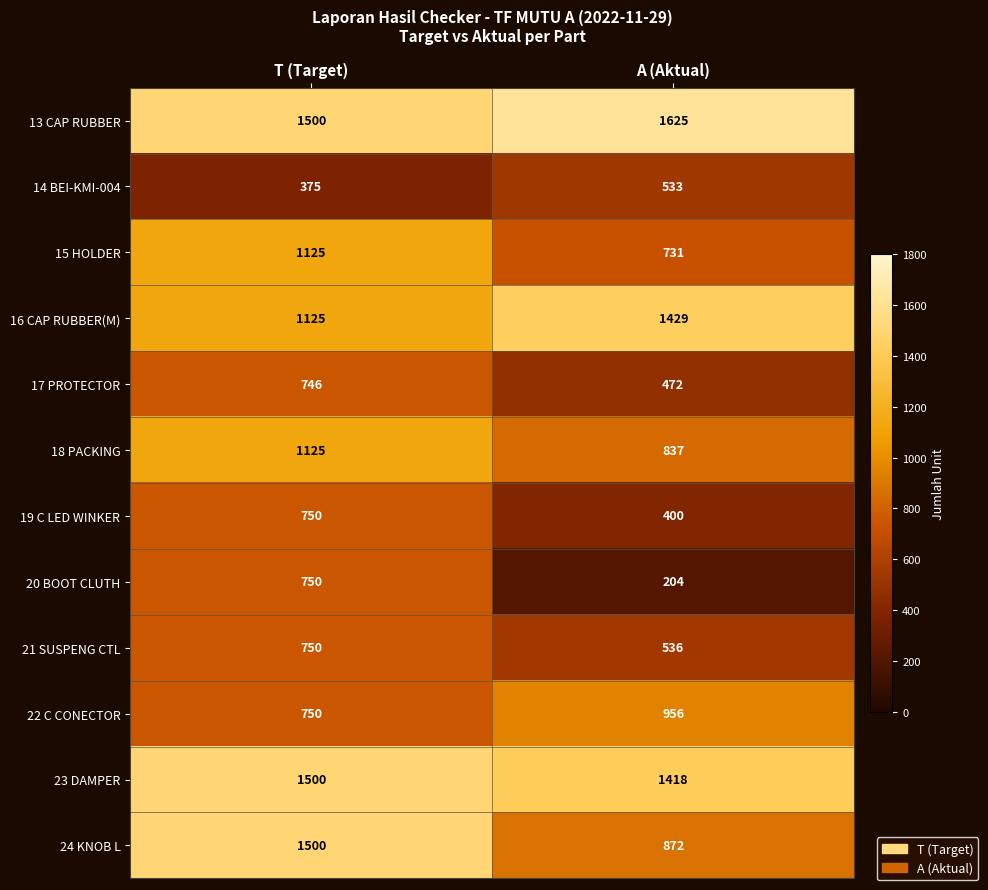

How many categories are shown in the chart?

2